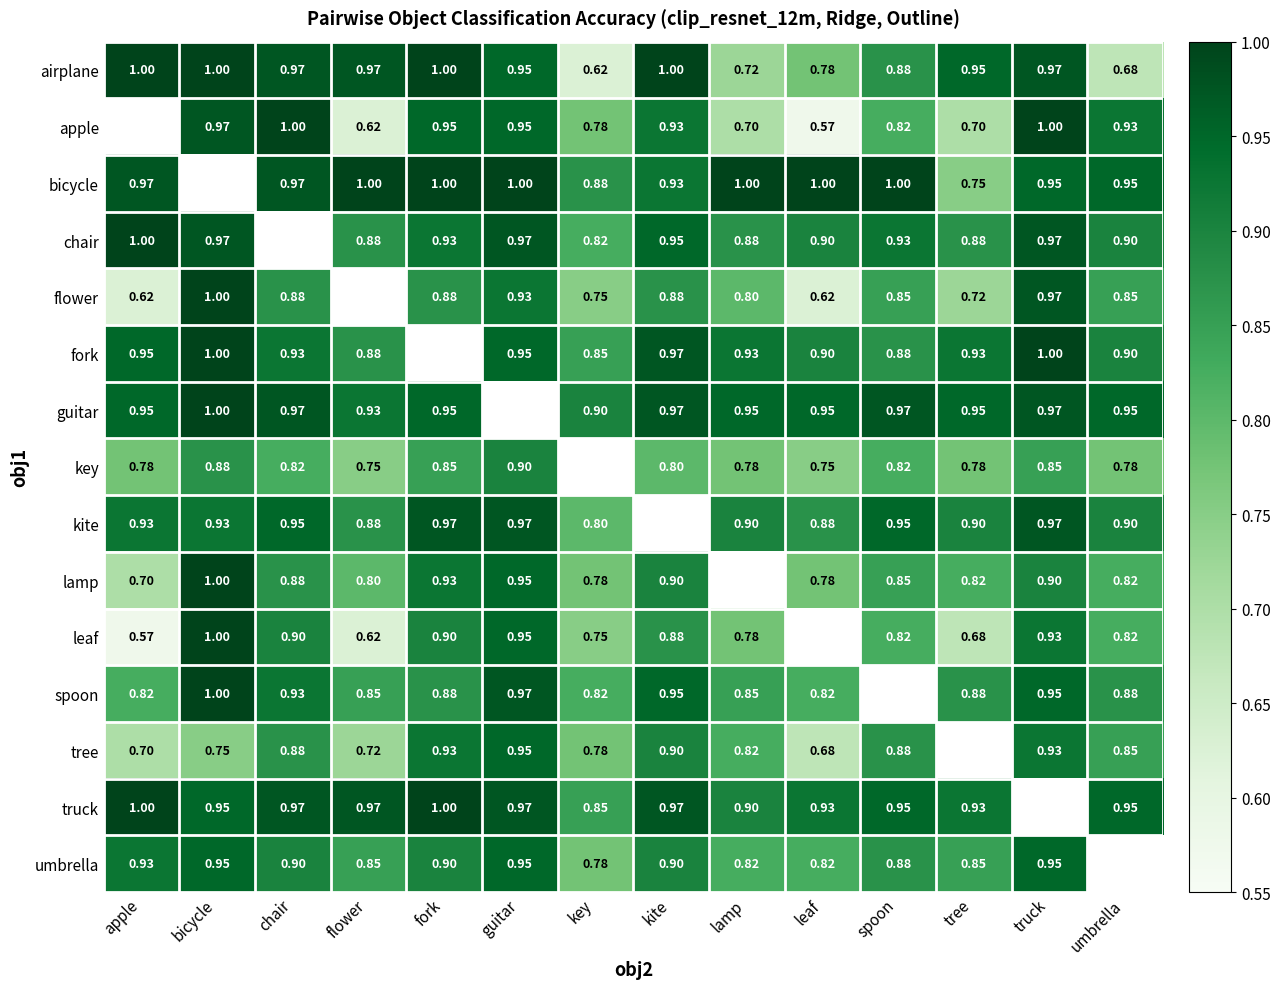

How many data points does each series have?

14